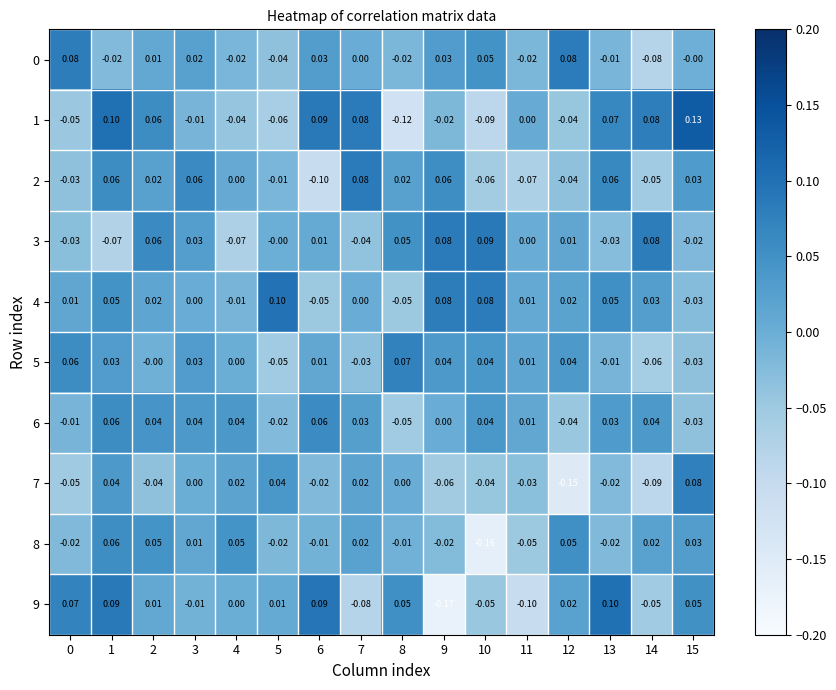

Is the value of 7 at 10 greater than the value of 5 at 1?

No